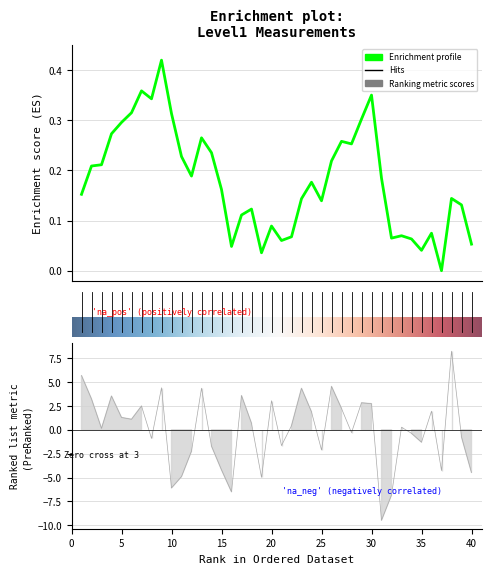

At which label is the value closest to 0?

3